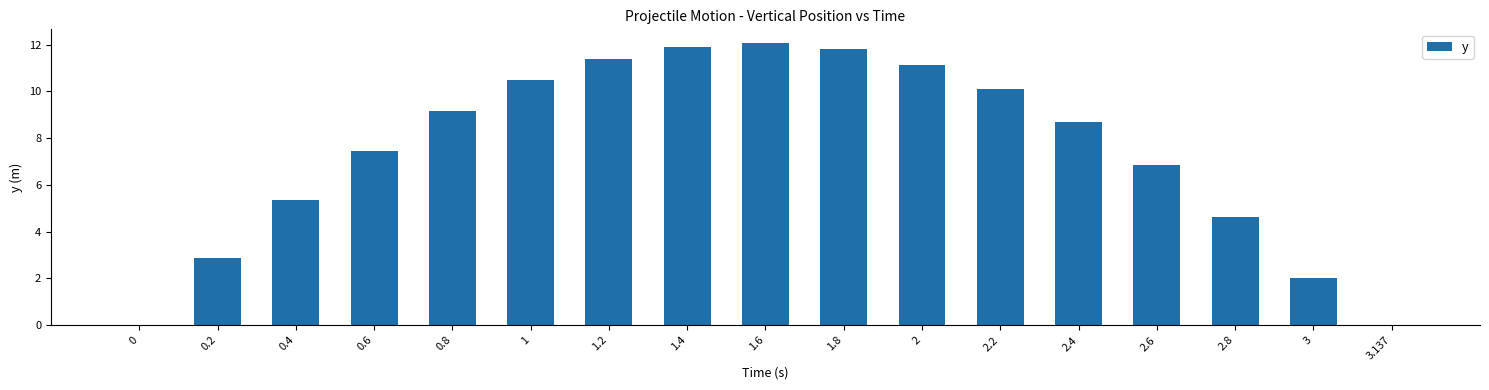

What is the difference between the values at 0.2 and 1.8?

8.9